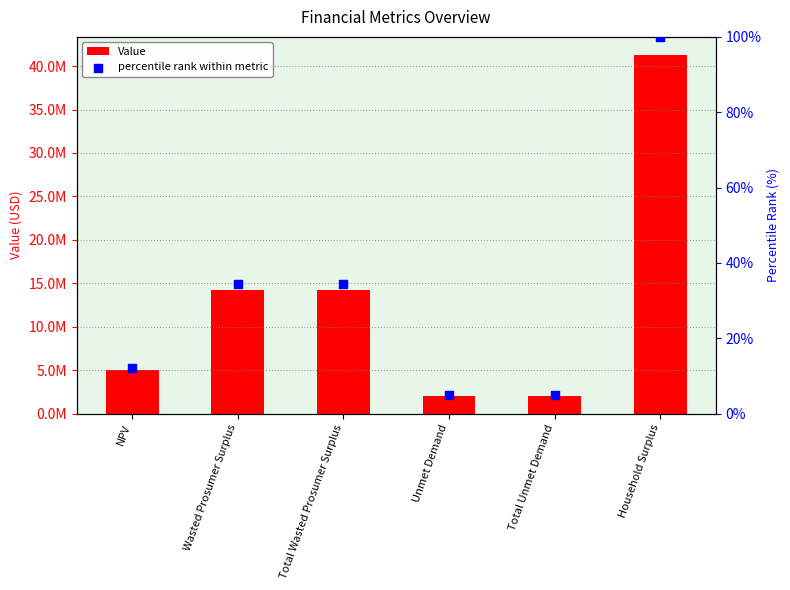

Which series contains the highest Y value?

Value